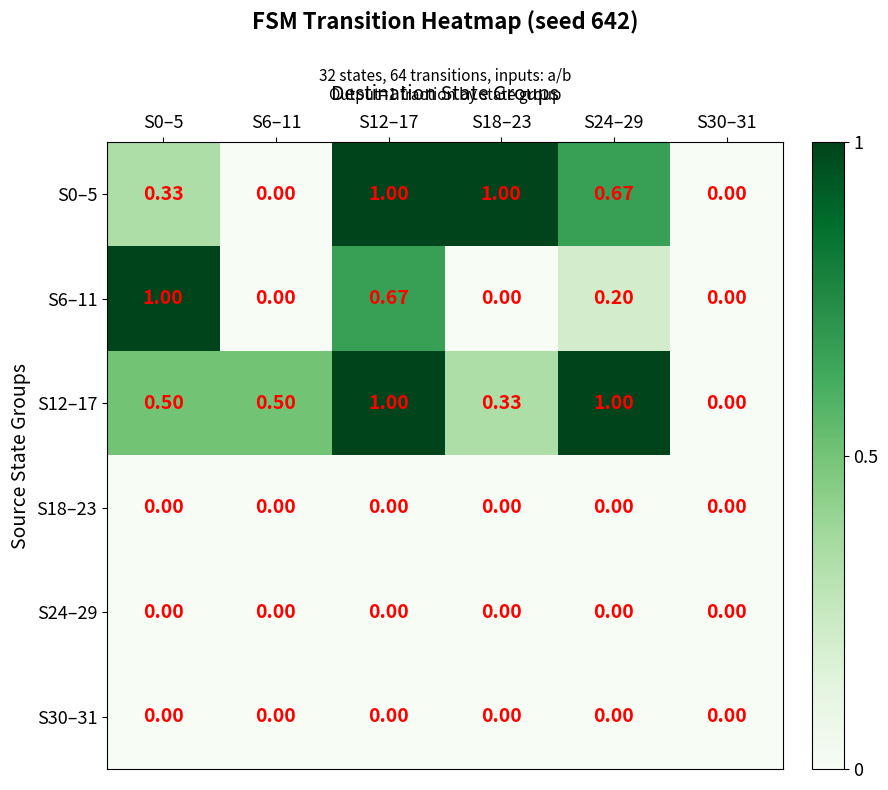

Is the value of S24–29 at S24–29 greater than the value of S0–5 at S18–23?

No